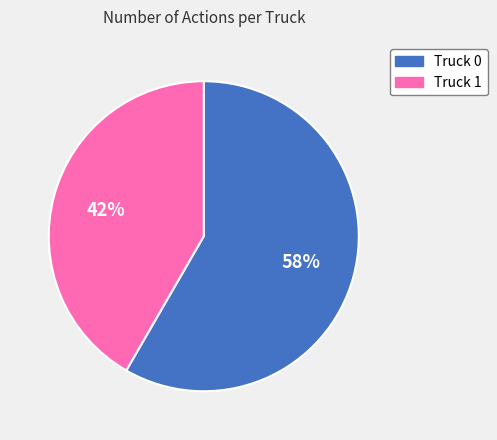

What is the majority slice?

Truck 0